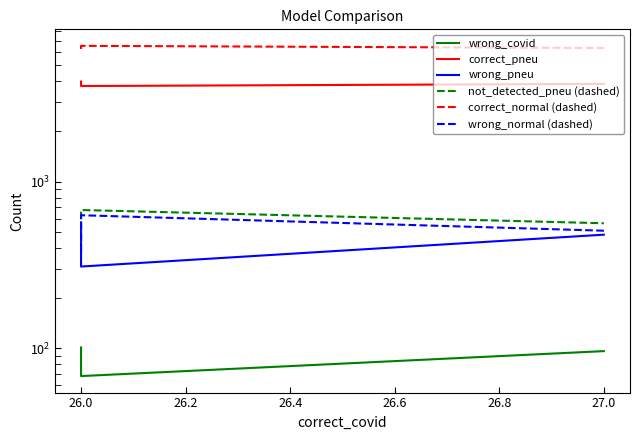

How many values in the wrong_normal (dashed) series are below 507?

1